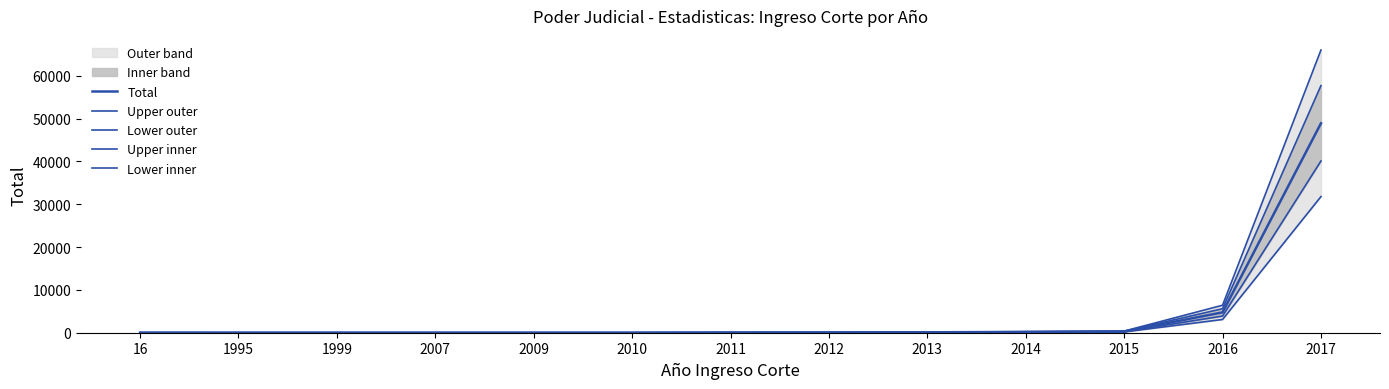

What is the difference between the second highest and minimum values in the Lower outer series?

3087.5